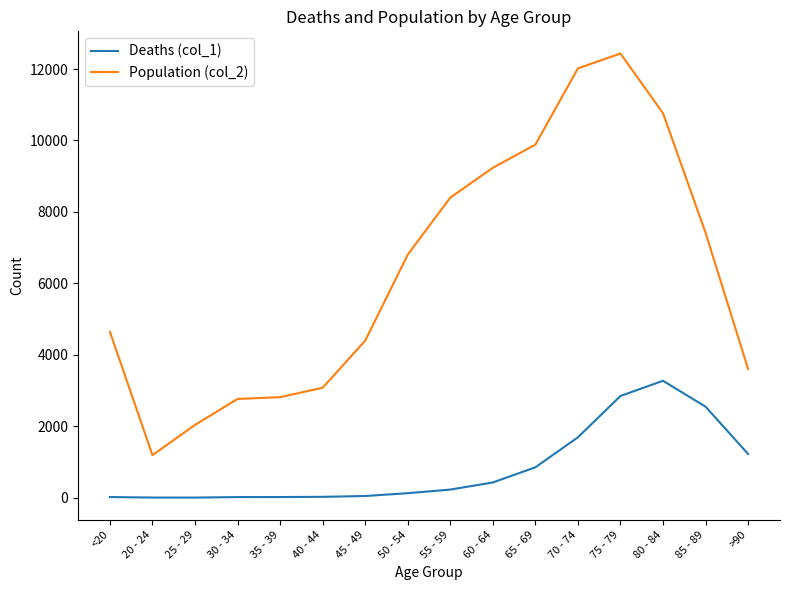

Rank the series by their average value, from highest to lowest.

Population (col_2), Deaths (col_1)